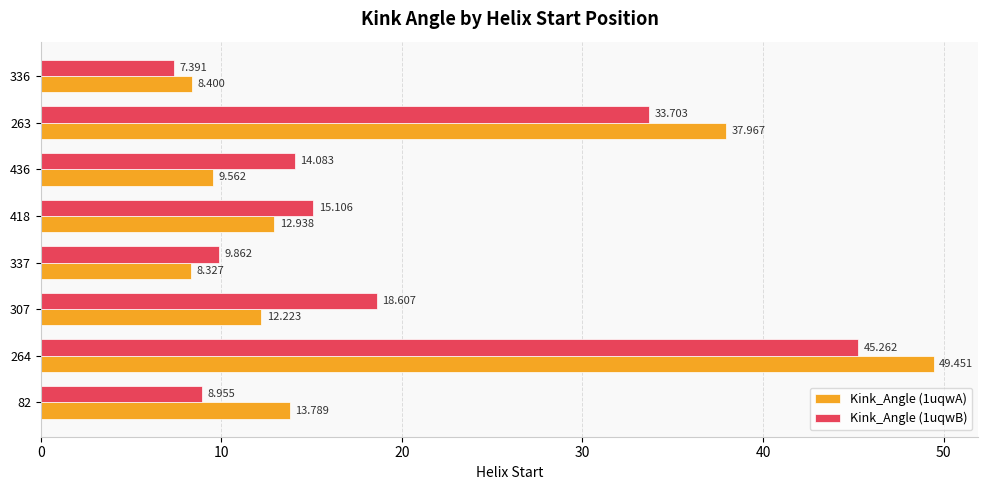

Is the value of Kink_Angle (1uqwB) at 307 greater than the value of Kink_Angle (1uqwA) at 337?

Yes